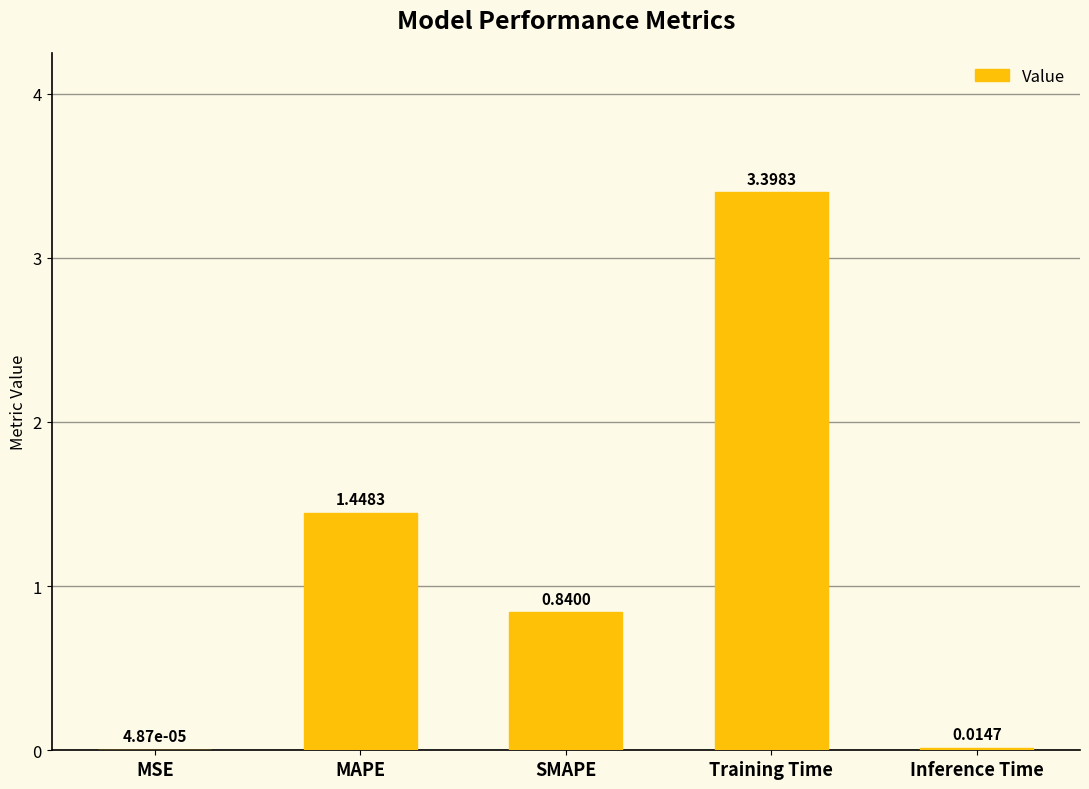

Between SMAPE and Inference Time, which is larger?

SMAPE